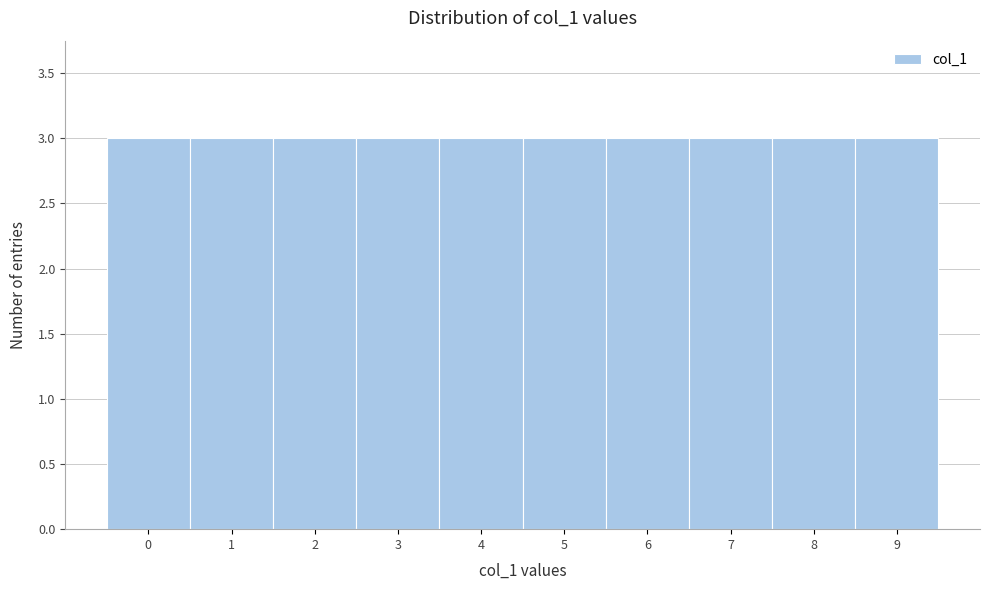

How tall is the bar that spans 2.5 to 3.5 on the x-axis? The values are not printed on the chart, so give them approximately, as read against the axis.

3